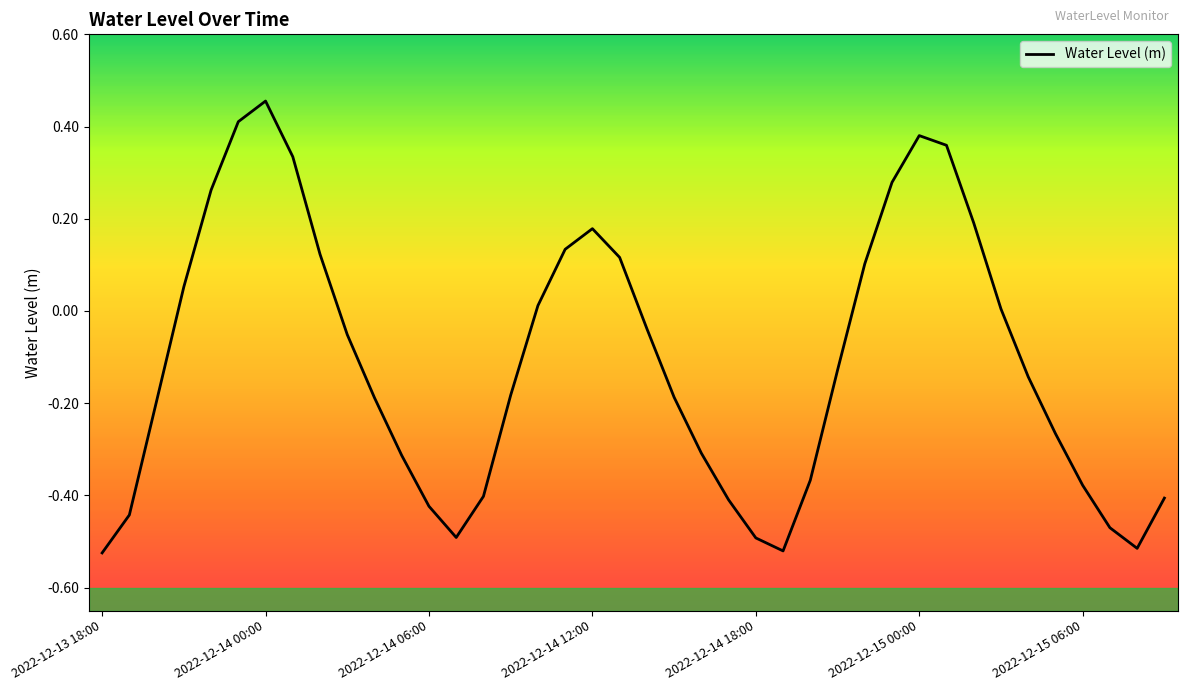

How many lines are shown in the chart?

1